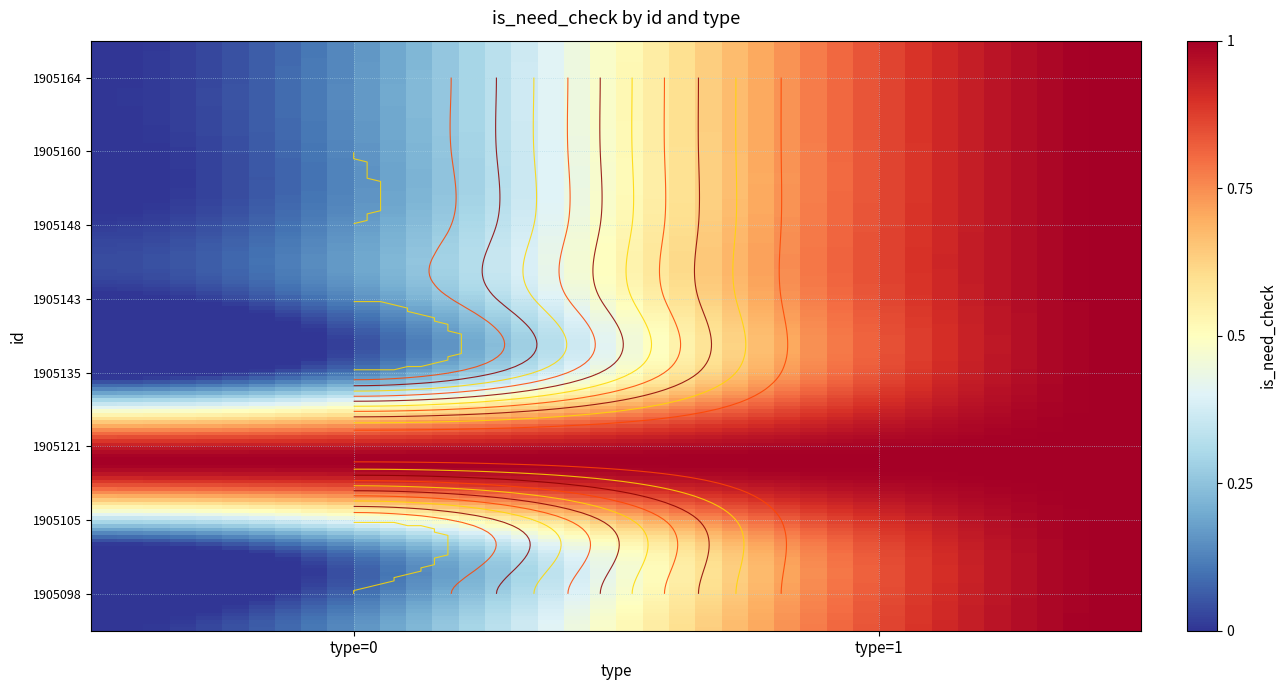

True or false: 1905135 has a value of 0 at 0.

True